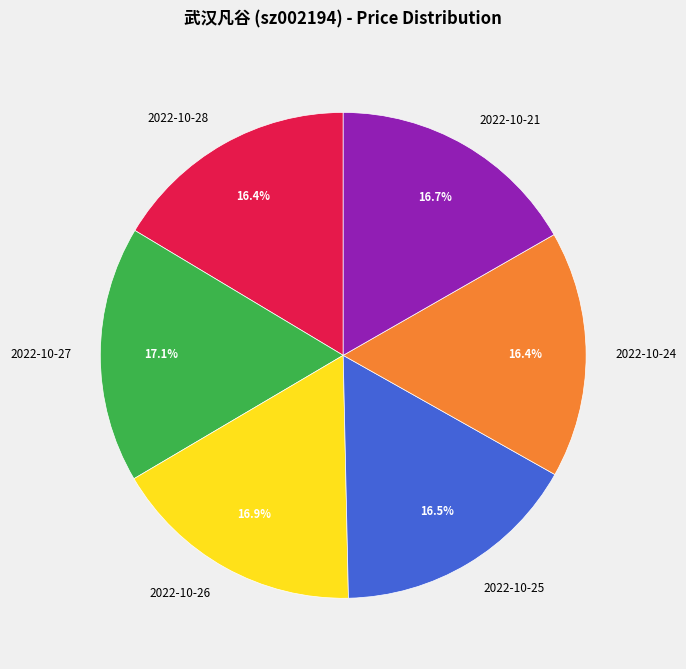

To the nearest percent, what is the average slice percentage?

17%